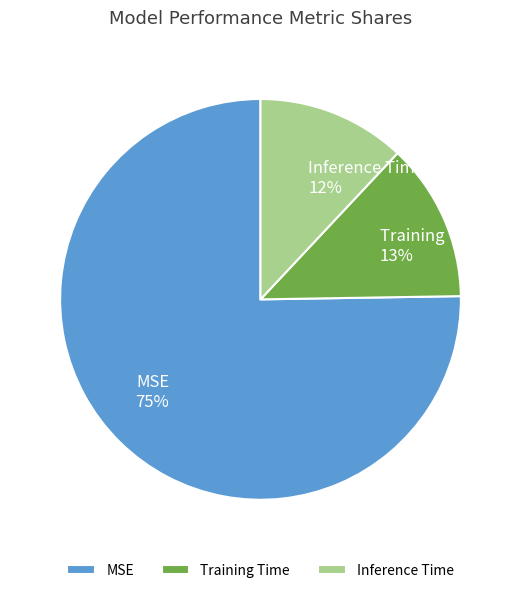

Count the number of slices in the pie.

3